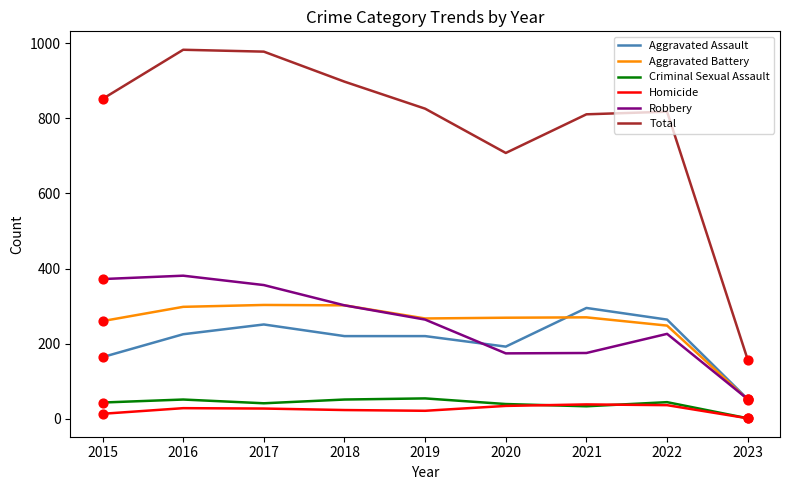

What is the total value across all series at 2018?

1796